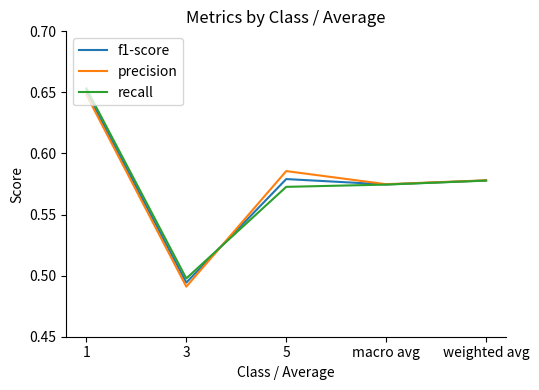

List the series in order of their overall mean, highest first.

precision, f1-score, recall